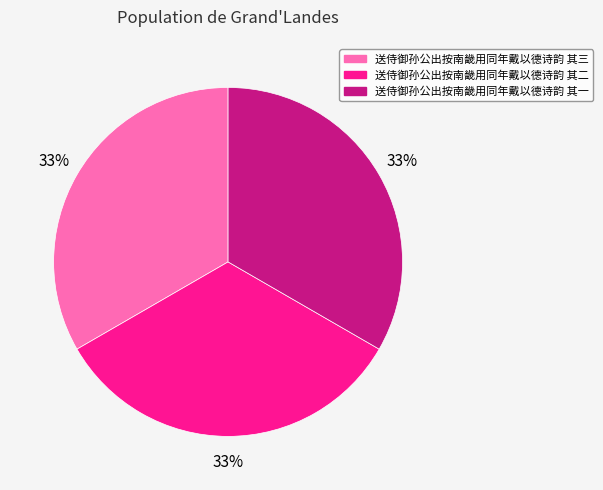

How many slices are in this pie chart?

3